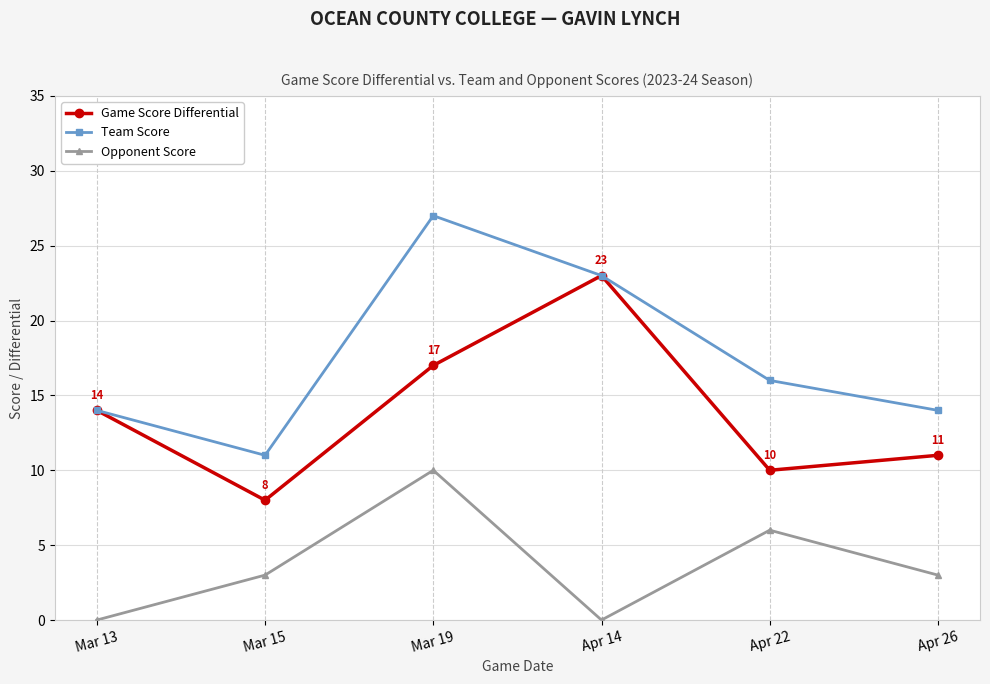

What is the highest value of the Game Score Differential series?

23